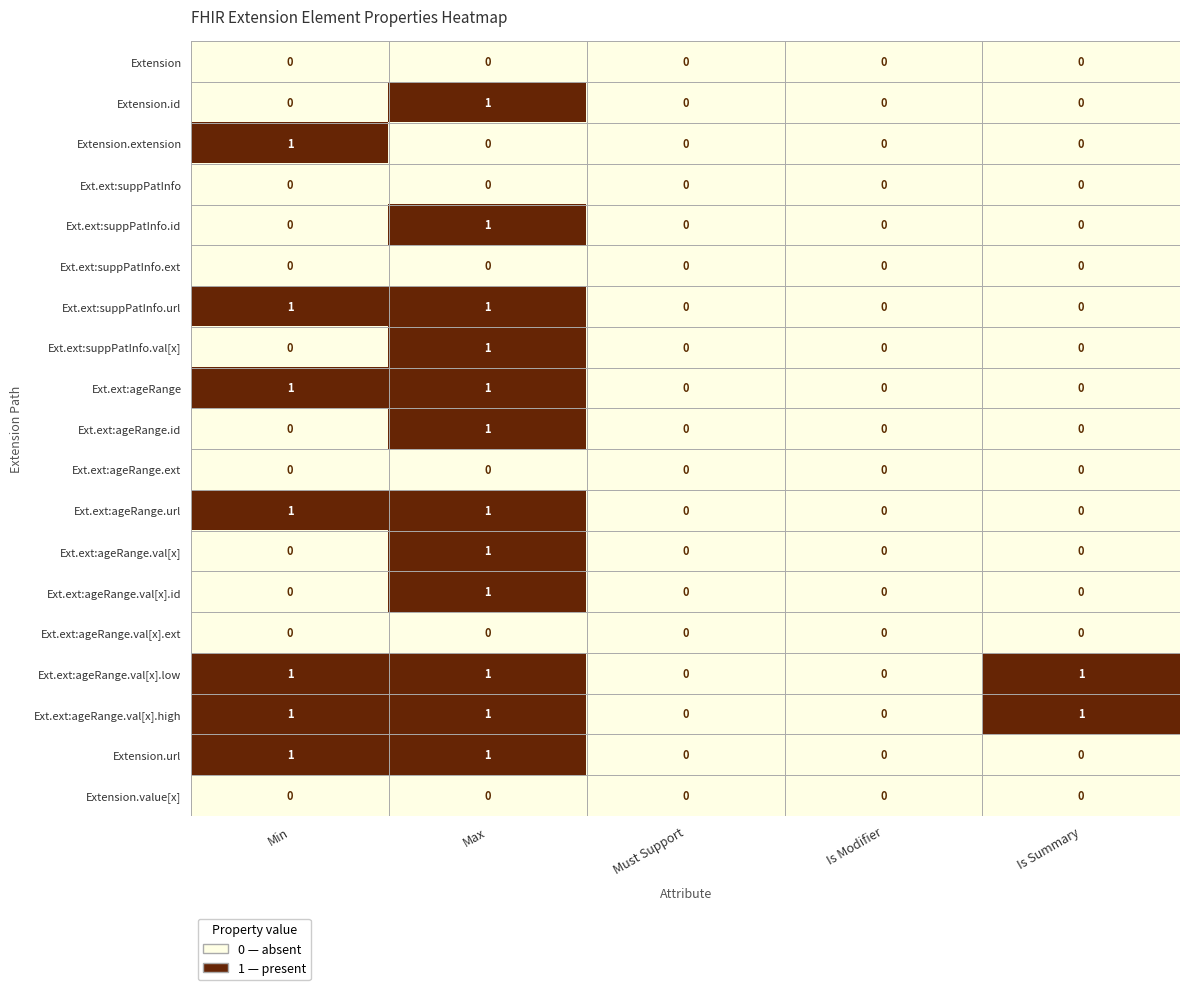

True or false: Ext.ext:ageRange.url has a value of 1 at Must Support.

False